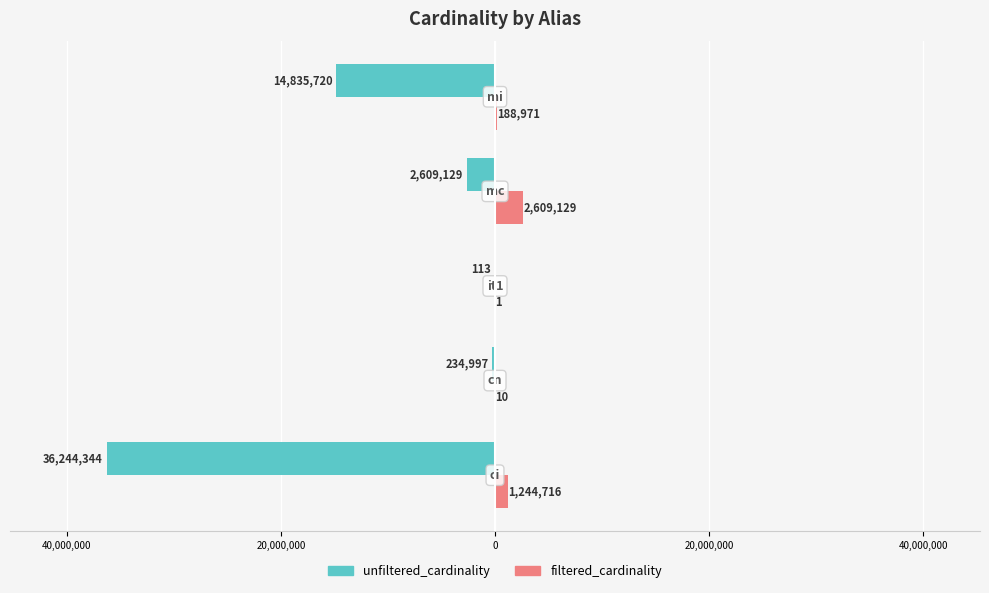

What are all the series names shown in the legend?

unfiltered_cardinality, filtered_cardinality